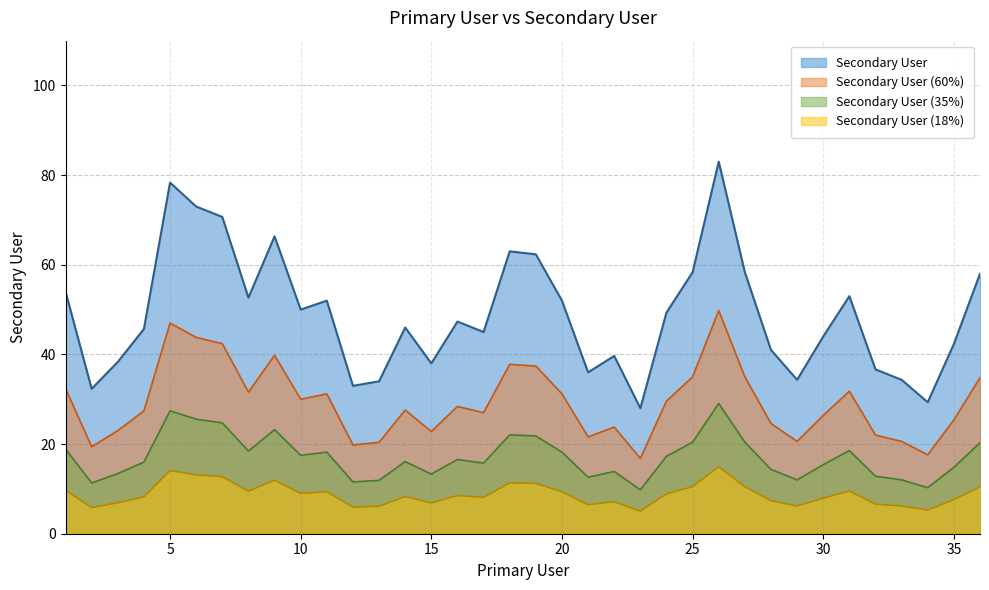

Rank the series by their average value, from highest to lowest.

Secondary User, Secondary User (60%), Secondary User (35%), Secondary User (18%)